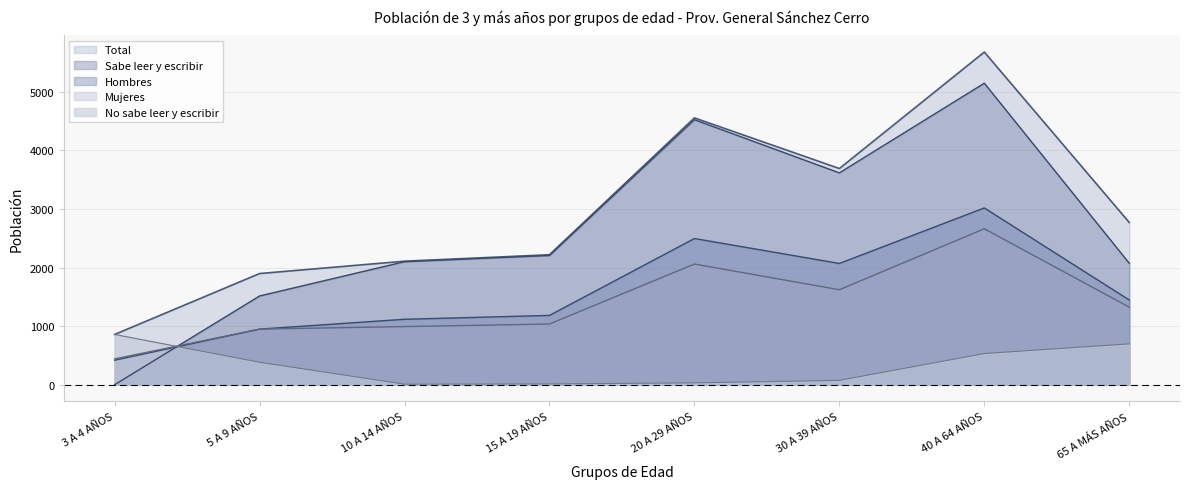

What is the difference between the second highest and minimum values in the Mujeres series?

1620